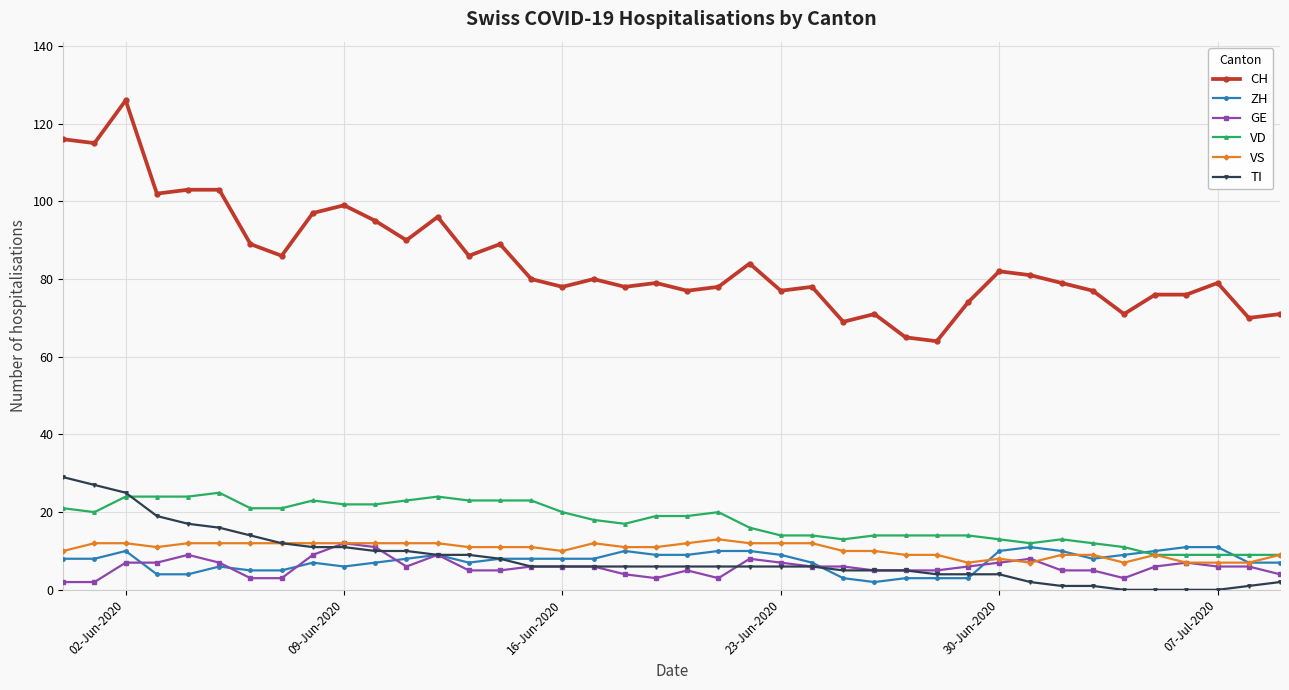

How many VS values are between 9 and 12?

32